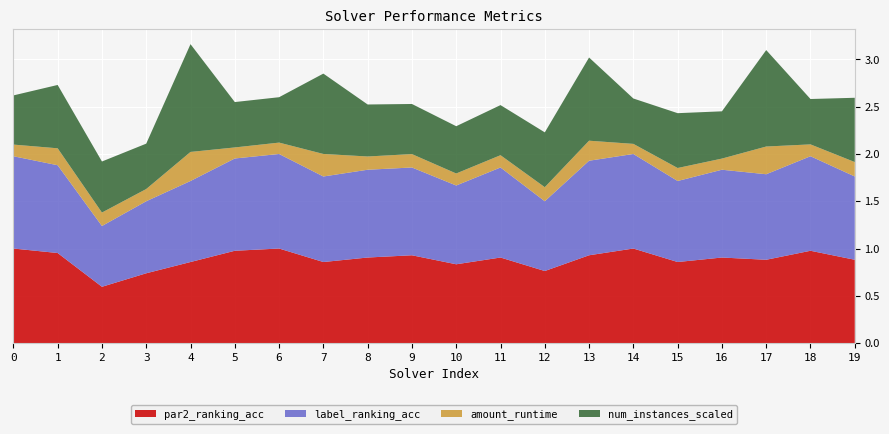

Reading right to left, what are all the values shown in this chart?

par2_ranking_acc: 19=0.9	18=1.0	17=0.9	16=0.9	15=0.9	14=1.0	13=0.9	12=0.8	11=0.9	10=0.8	9=0.9	8=0.9	7=0.9	6=1.0	5=1.0	4=0.9	3=0.7	2=0.6	1=1.0	0=1.0
label_ranking_acc: 19=0.9	18=1.0	17=0.9	16=0.9	15=0.9	14=1.0	13=1.0	12=0.7	11=1.0	10=0.8	9=0.9	8=0.9	7=0.9	6=1.0	5=1.0	4=0.9	3=0.8	2=0.6	1=0.9	0=1.0
amount_runtime: 19=0.2	18=0.1	17=0.3	16=0.1	15=0.1	14=0.1	13=0.2	12=0.1	11=0.1	10=0.1	9=0.1	8=0.1	7=0.2	6=0.1	5=0.1	4=0.3	3=0.1	2=0.1	1=0.2	0=0.1
num_instances_scaled: 19=0.7	18=0.5	17=1.0	16=0.5	15=0.6	14=0.5	13=0.9	12=0.6	11=0.5	10=0.5	9=0.5	8=0.6	7=0.8	6=0.5	5=0.5	4=1.1	3=0.5	2=0.5	1=0.7	0=0.5